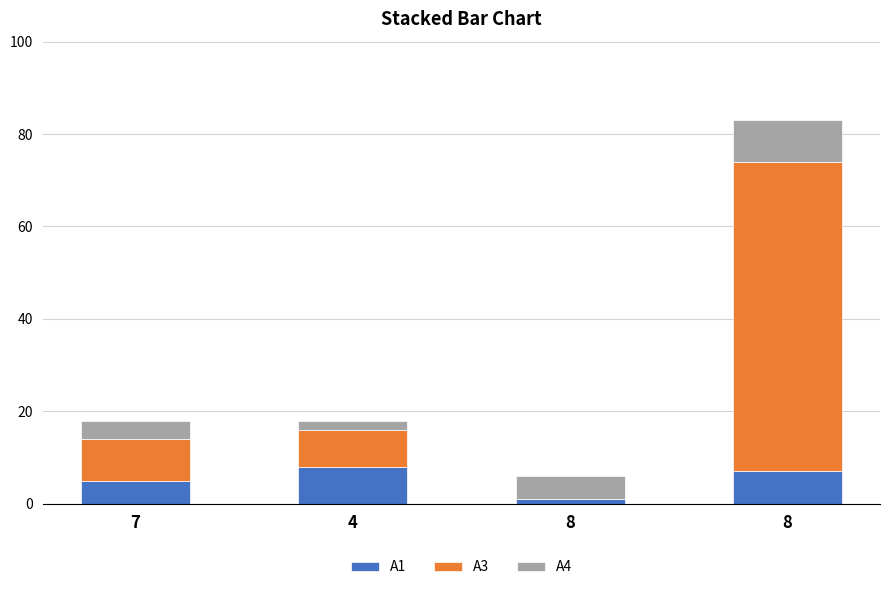

What is the total value across all series at 8?

6